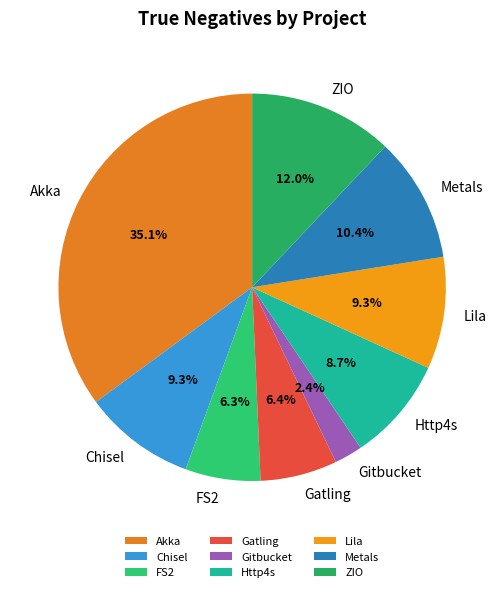

Which category has the biggest portion of the pie?

Akka